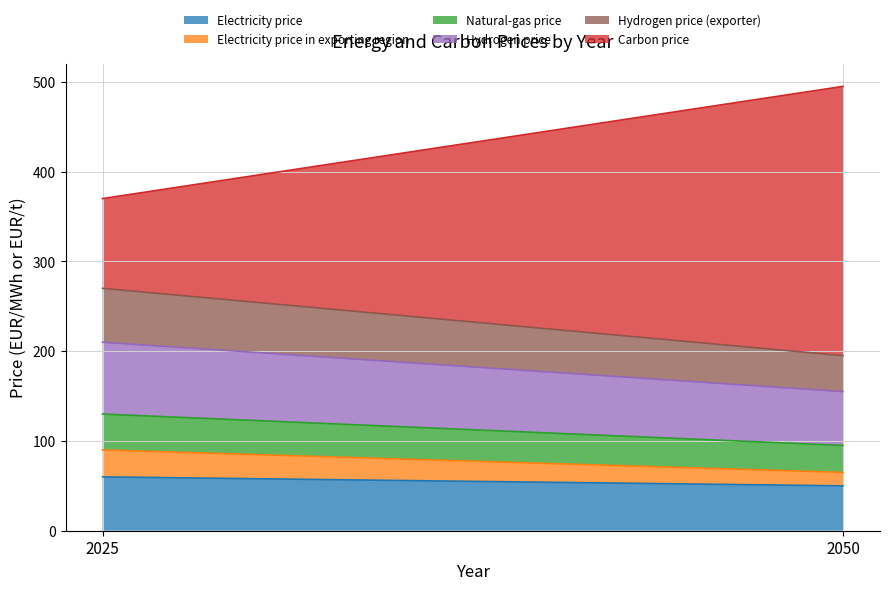

Rank the categories by Electricity price in exporting region value from highest to lowest.

2025, 2050